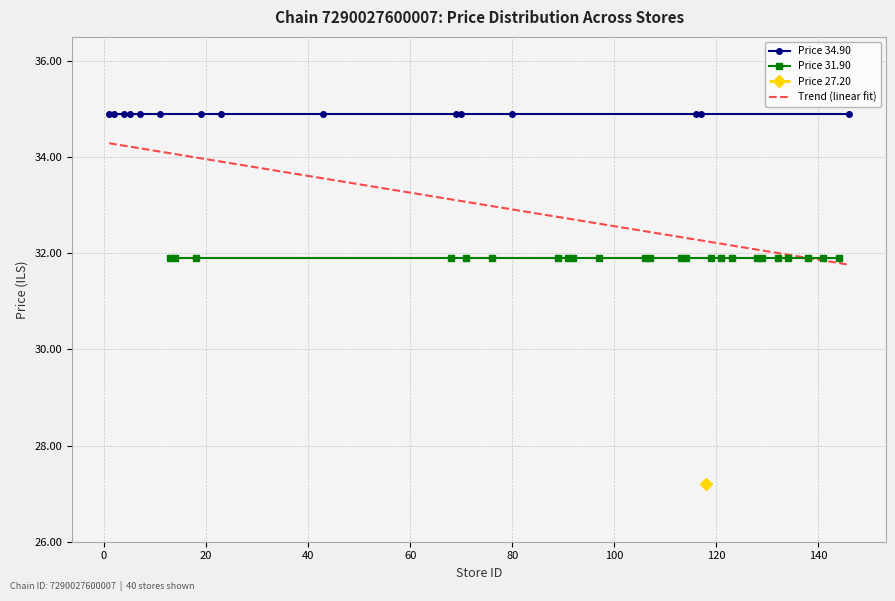

Rank the series by their average value, from lowest to highest.

Price 27.20, Price 31.90, Price 34.90